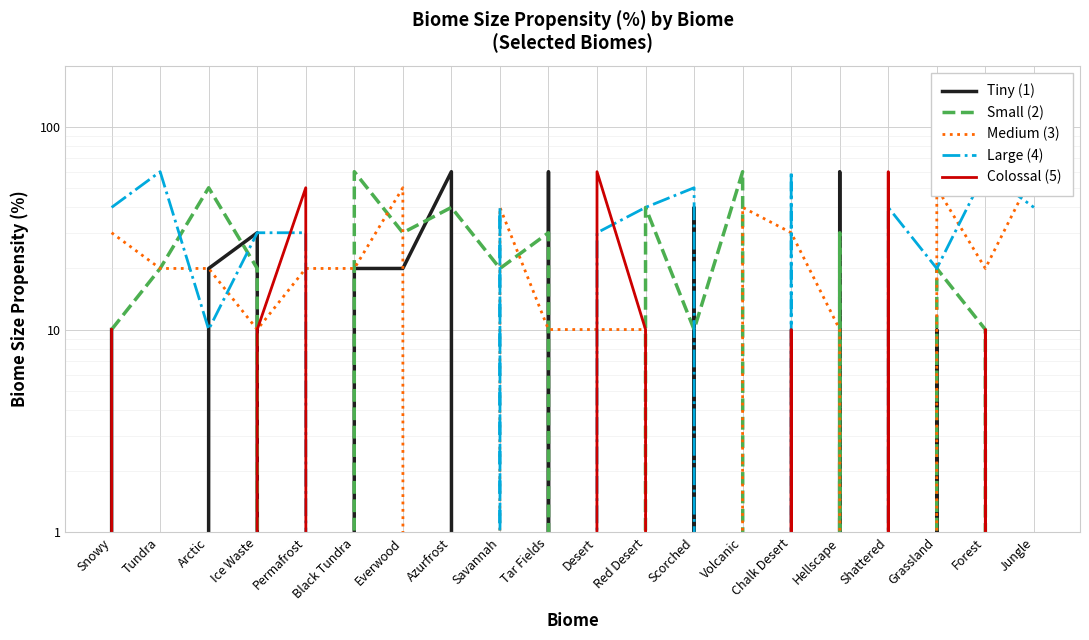

What is the approximate value of Medium (3) at Tundra?

20